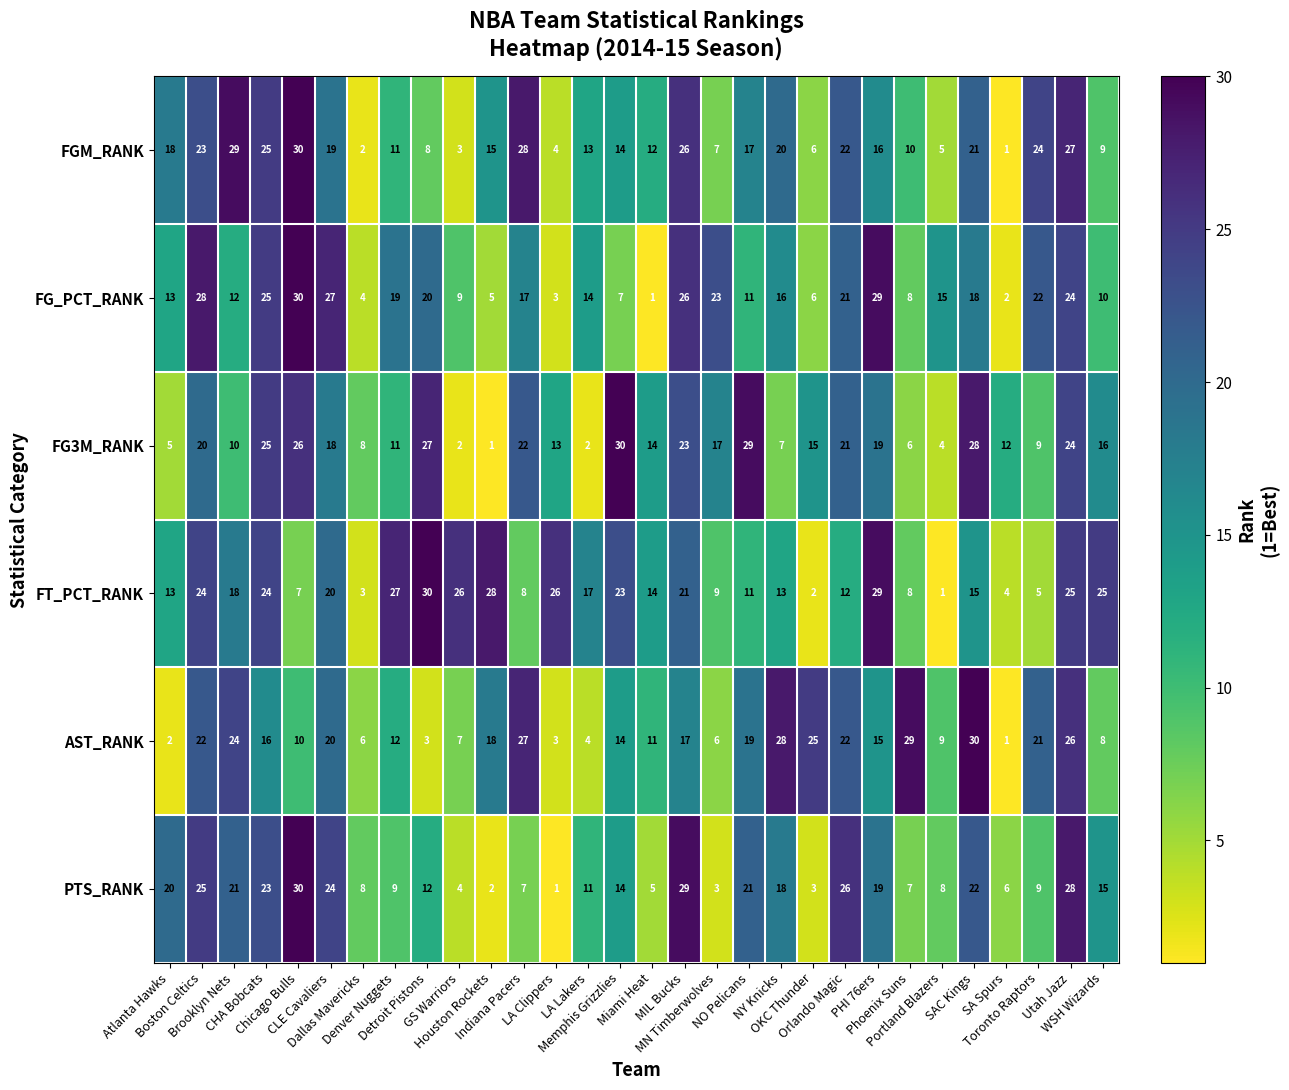

What is the difference between the second highest and minimum values in the AST_RANK series?

28